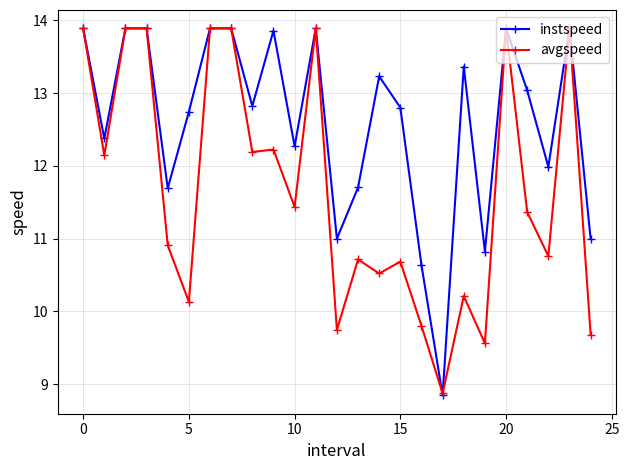

Reading left to right, what are all the values shown in this chart?

instspeed: 13.9	12.4	13.9	13.9	11.7	12.7	13.9	13.9	12.8	13.9	12.3	13.9	11.0	11.7	13.2	12.8	10.6	8.8	13.4	10.8	13.9	13.0	12.0	13.9	11.0
avgspeed: 13.9	12.1	13.9	13.9	10.9	10.1	13.9	13.9	12.2	12.2	11.4	13.9	9.7	10.7	10.5	10.7	9.8	8.9	10.2	9.6	13.9	11.4	10.8	13.9	9.7